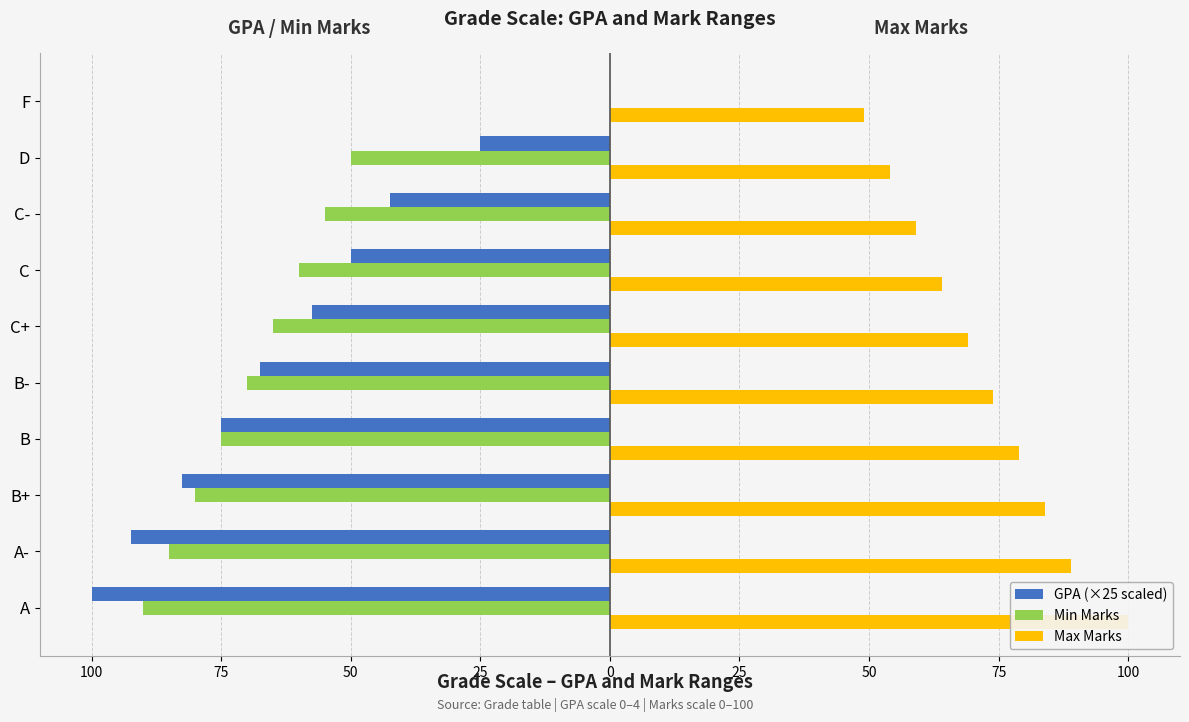

What is the total value across all series at 75?

-78.5